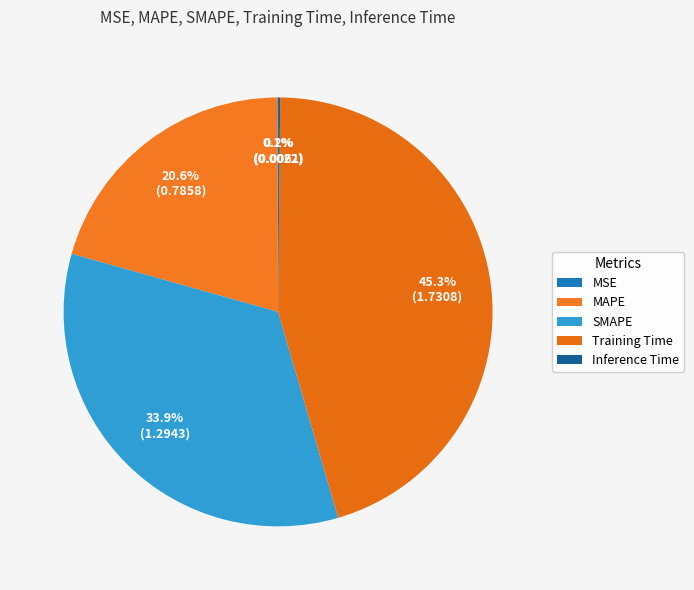

Does MAPE account for over 50% of the chart?

No